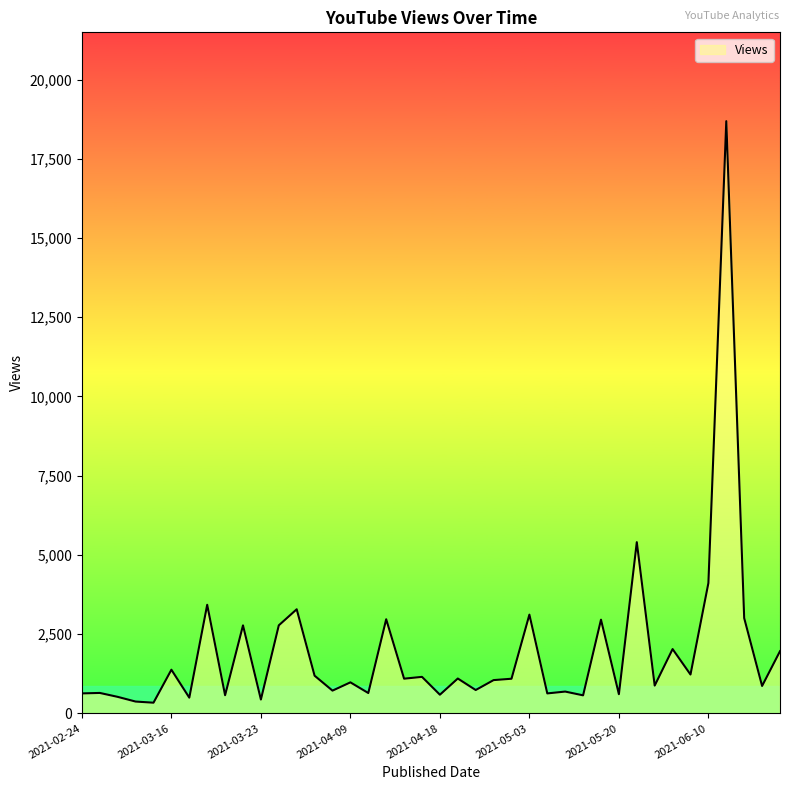

What is the greatest value displayed?

18689